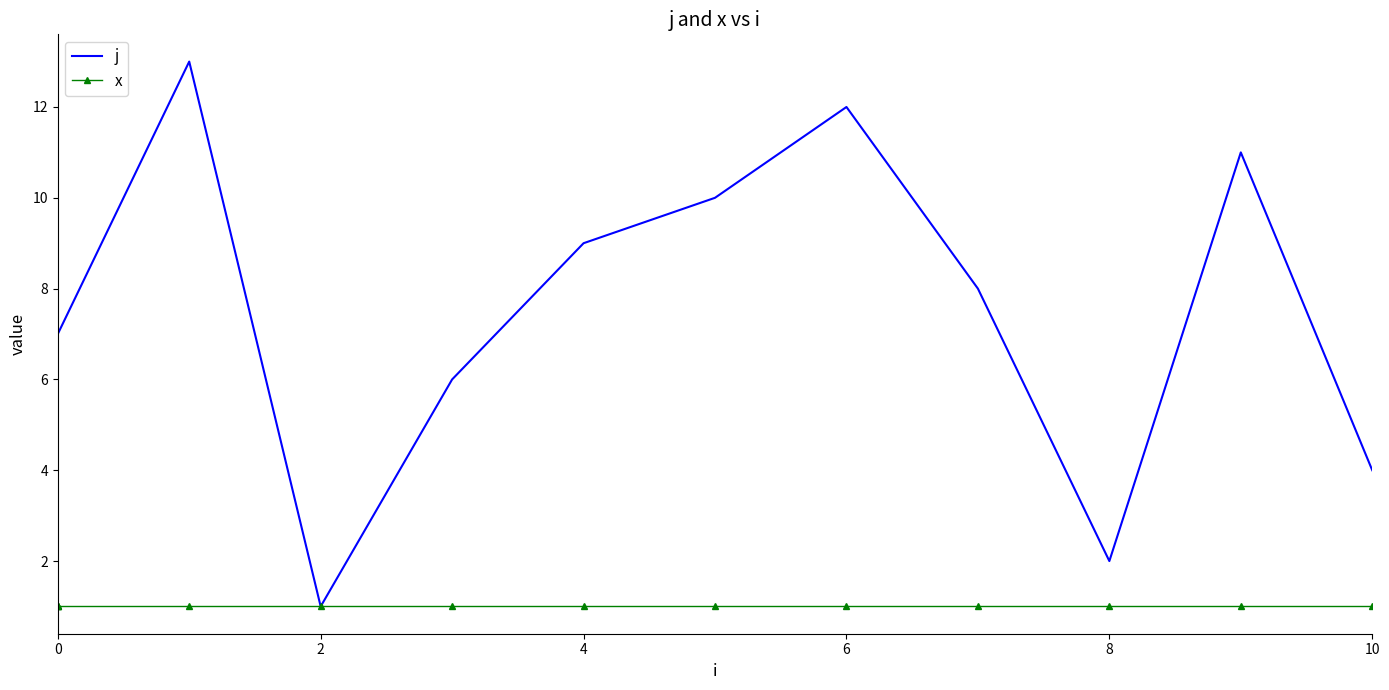

How many data points in j are less than 7?

6